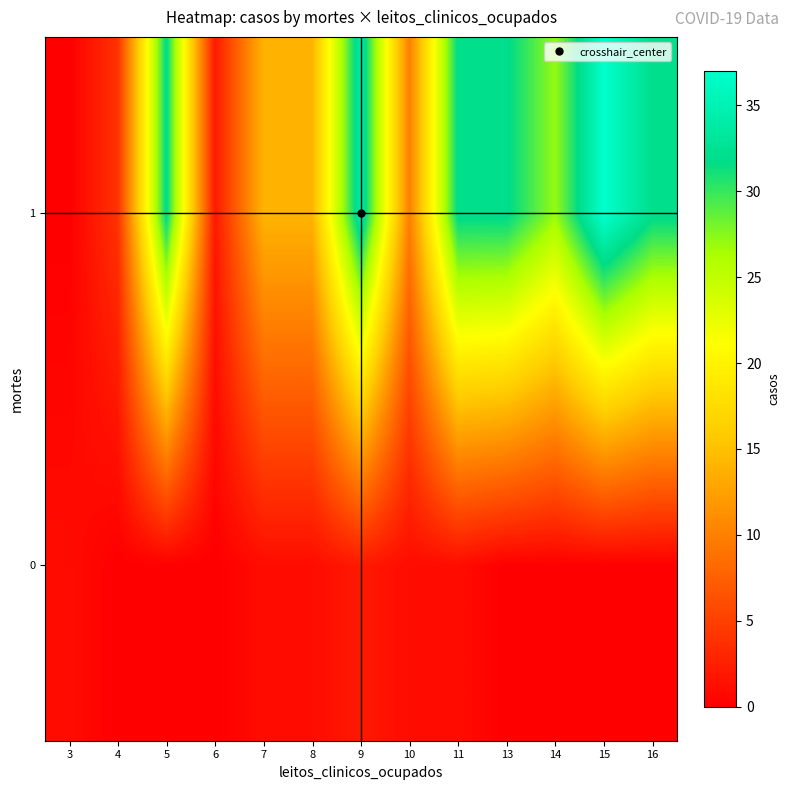

At 5, list the series in order from smallest to largest.

row_0, row_1